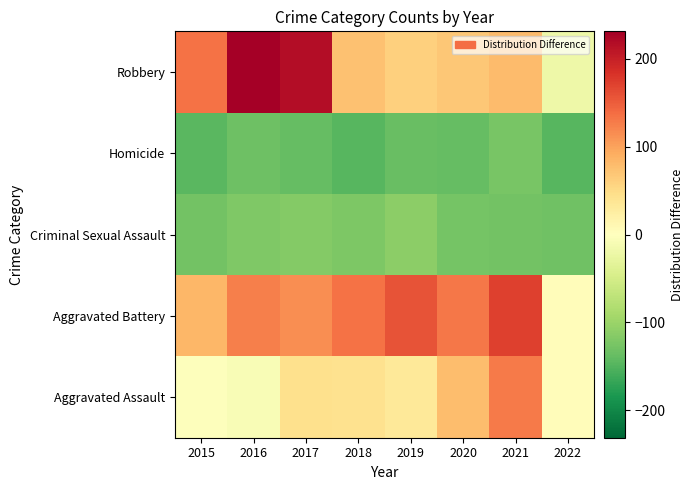

List the series in order of their peak value, lowest first.

Homicide, Criminal Sexual Assault, Aggravated Assault, Aggravated Battery, Robbery